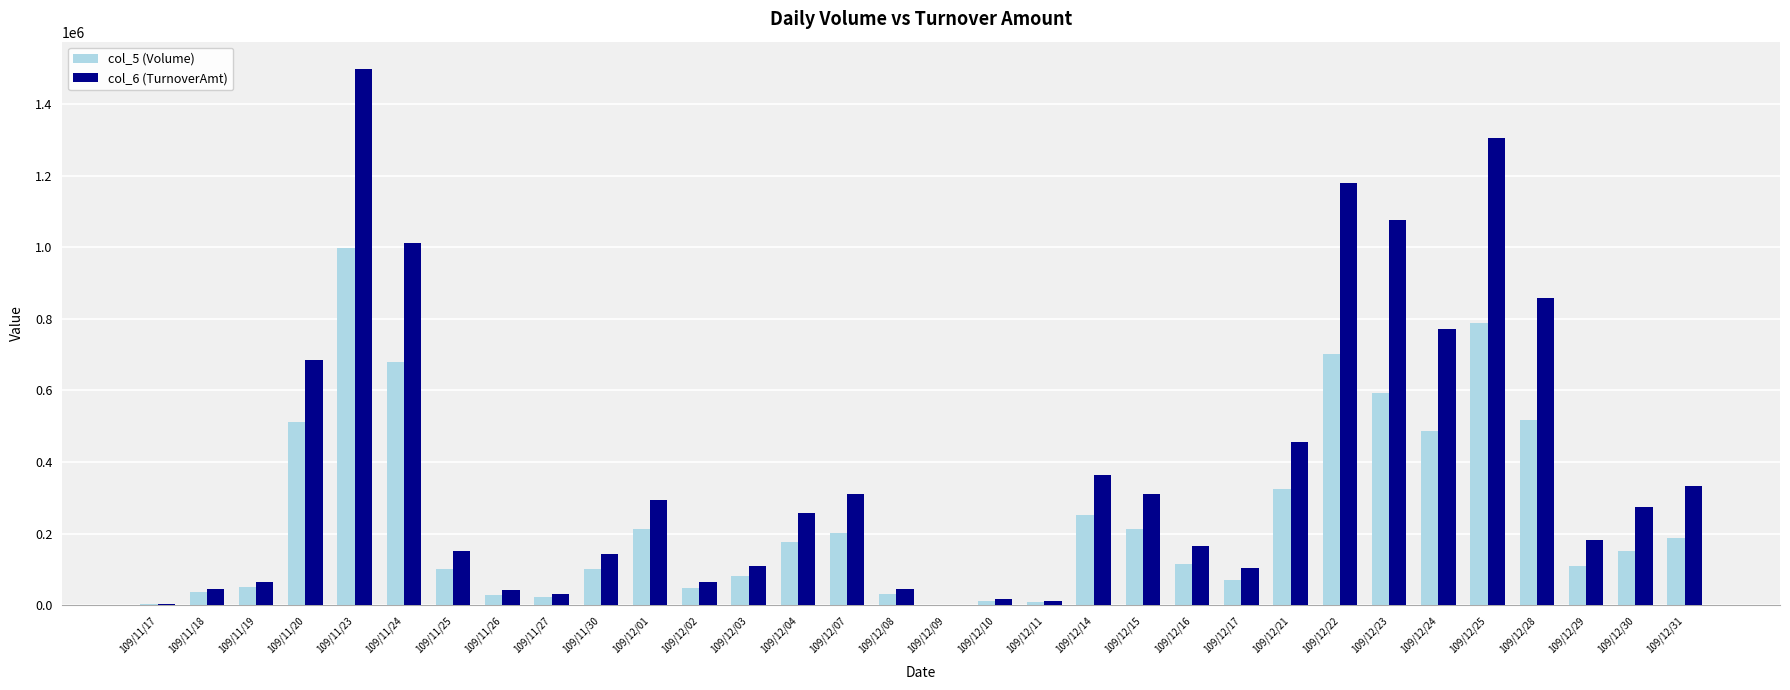

At which label does col_6 (TurnoverAmt) reach its peak?

109/11/23